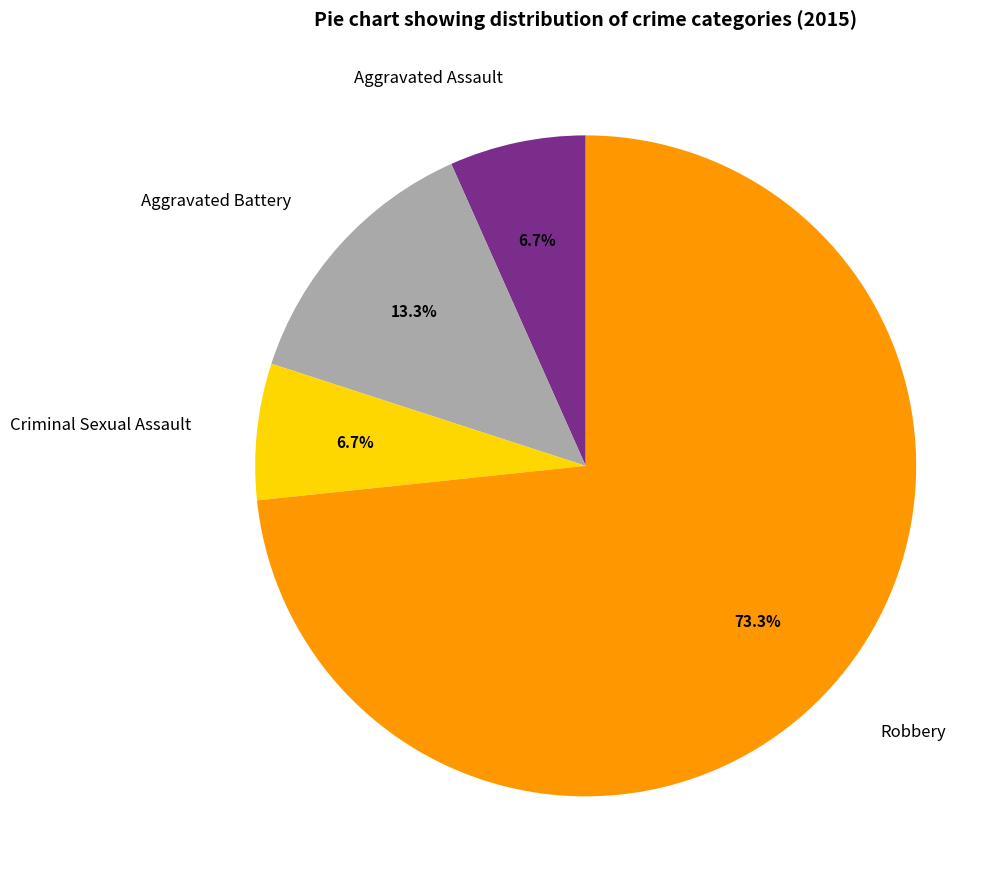

What portion of the pie excludes Aggravated Battery?

86.7%